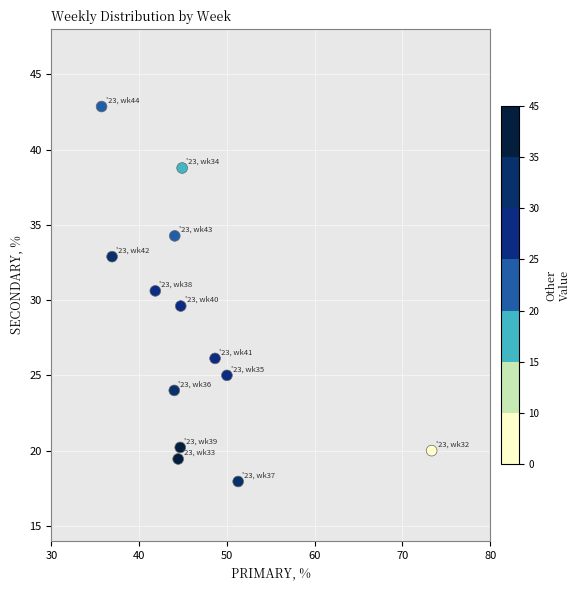

What is the range of X values (max minus min)?

37.6